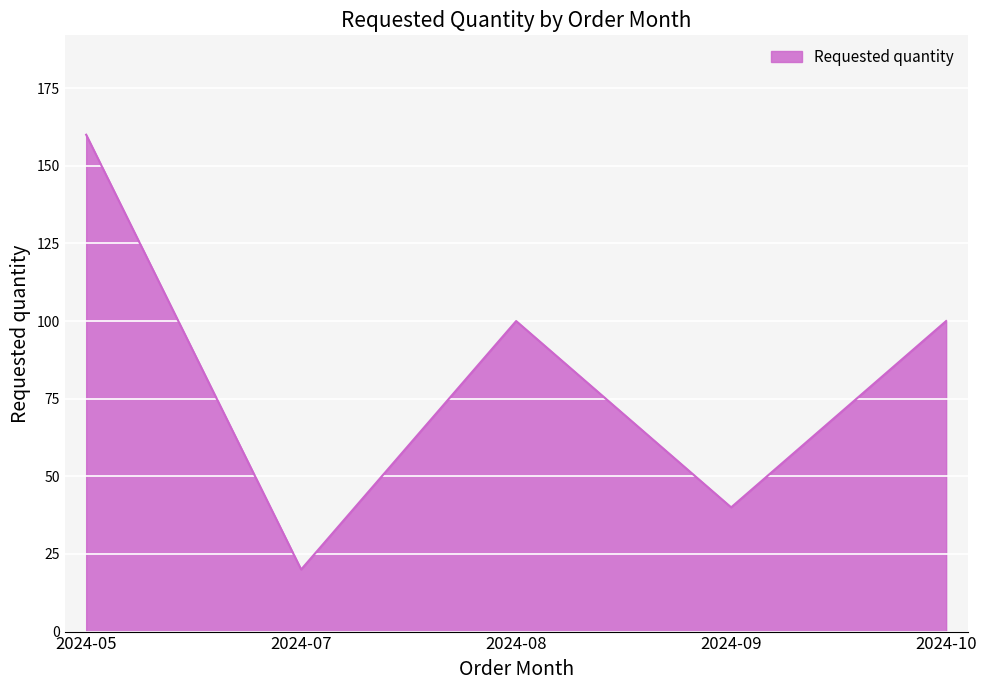

At which label does the data first exceed 100?

2024-05